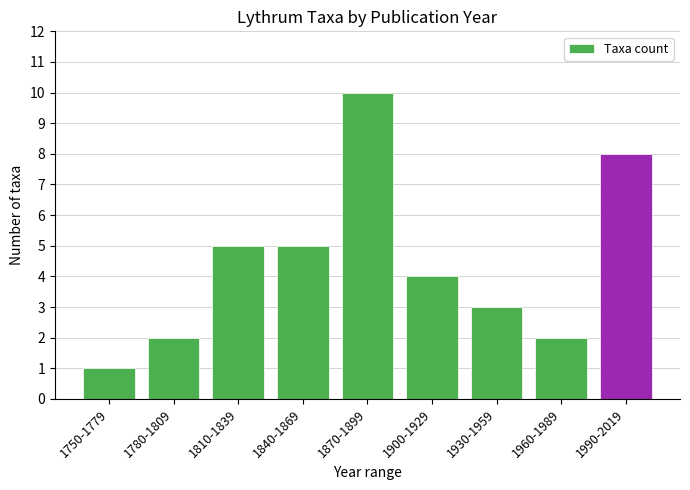

Reading left to right, what are all the values shown in this chart?

1750-1779=1	1780-1809=2	1810-1839=5	1840-1869=5	1870-1899=10	1900-1929=4	1930-1959=3	1960-1989=2	1990-2019=8